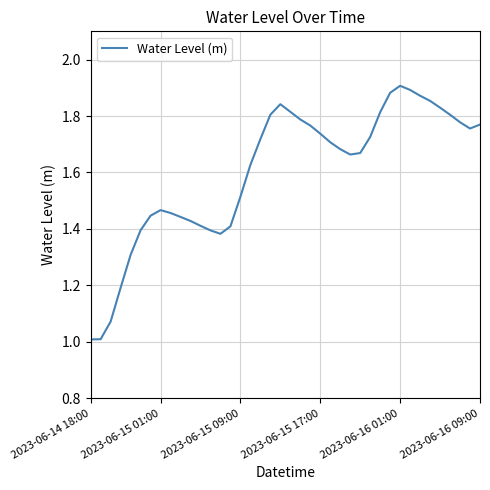

What is the minimum value shown in the chart?

1.0